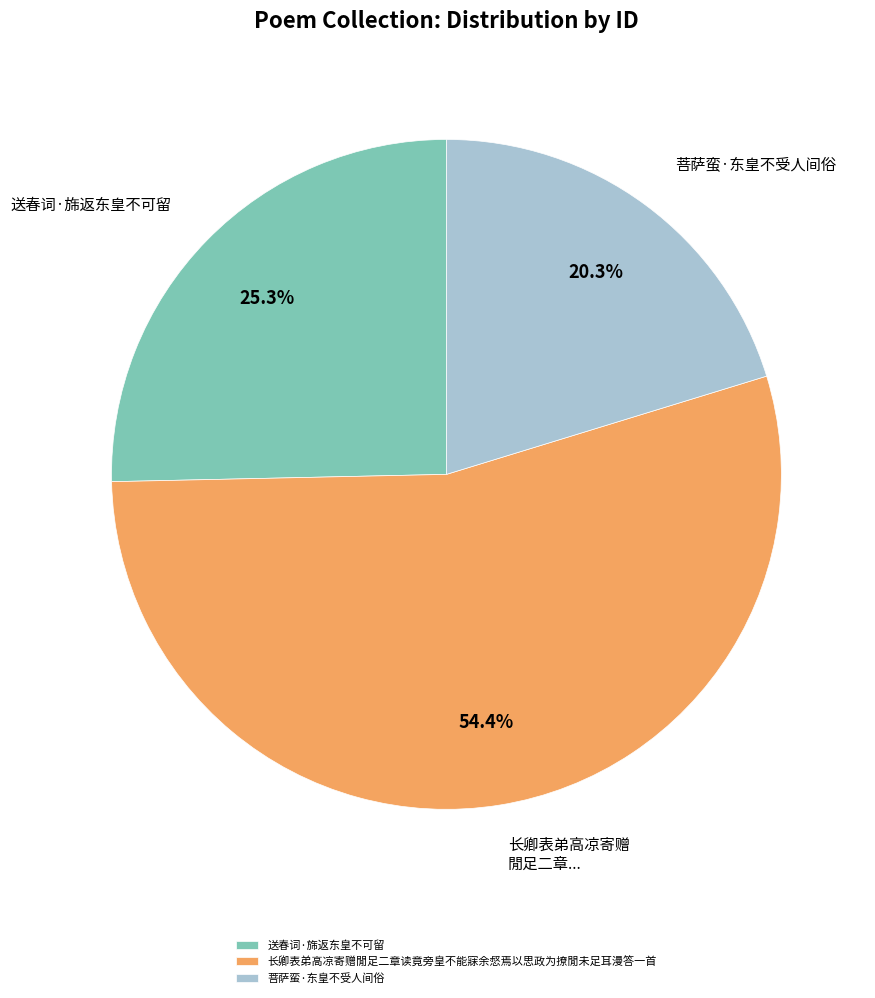

What percentage is the 长卿表弟高凉寄赠閒足二章读竟旁皇不能寐余惄焉以思政为撩閒未足耳漫答一首 slice, to the nearest percent?

54%